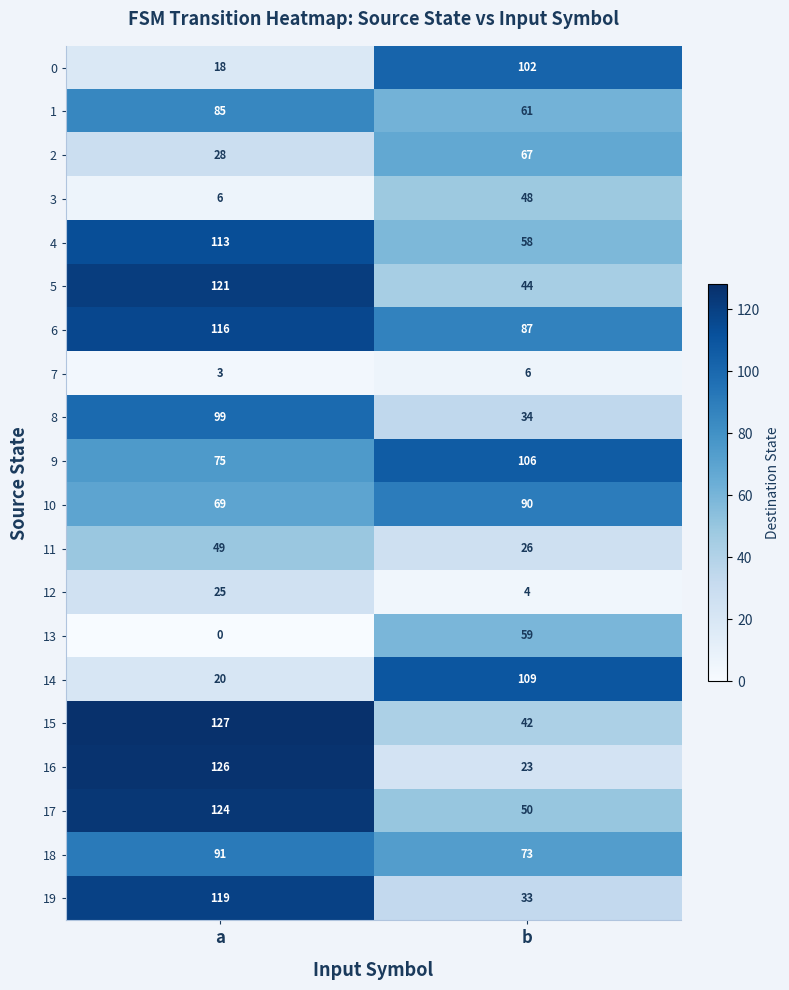

Where is 15 nearest to the value 84?

b